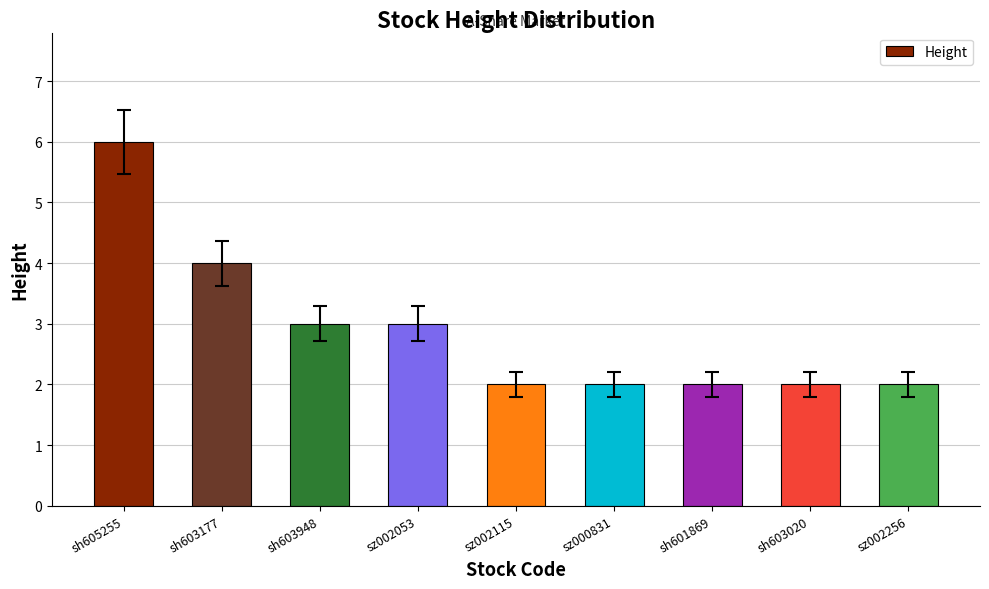

Where is the data nearest to the value 4?

sh603177